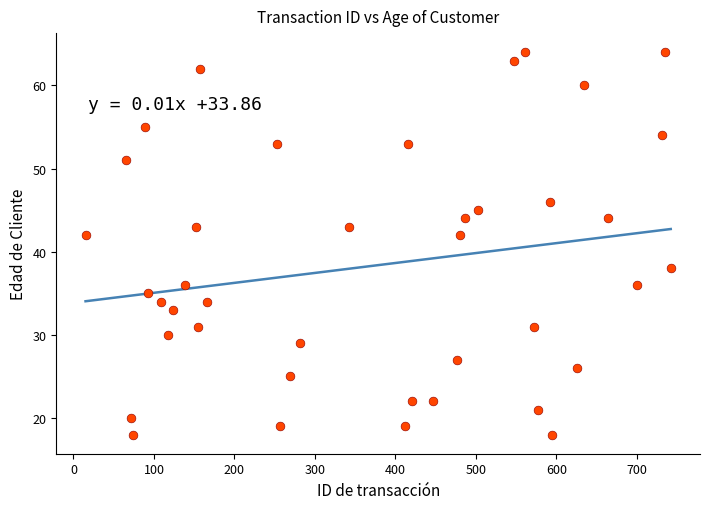

What is the range of X values (max minus min)?

727